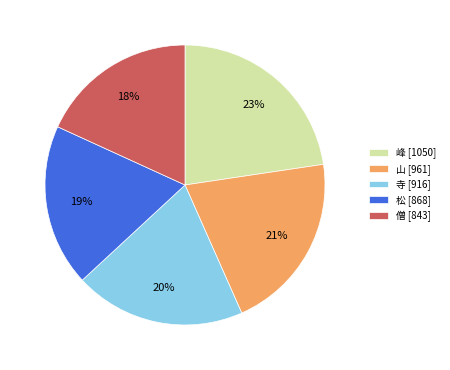

Combined, do 峰 [1050] and 寺 [916] account for over 50%?

No